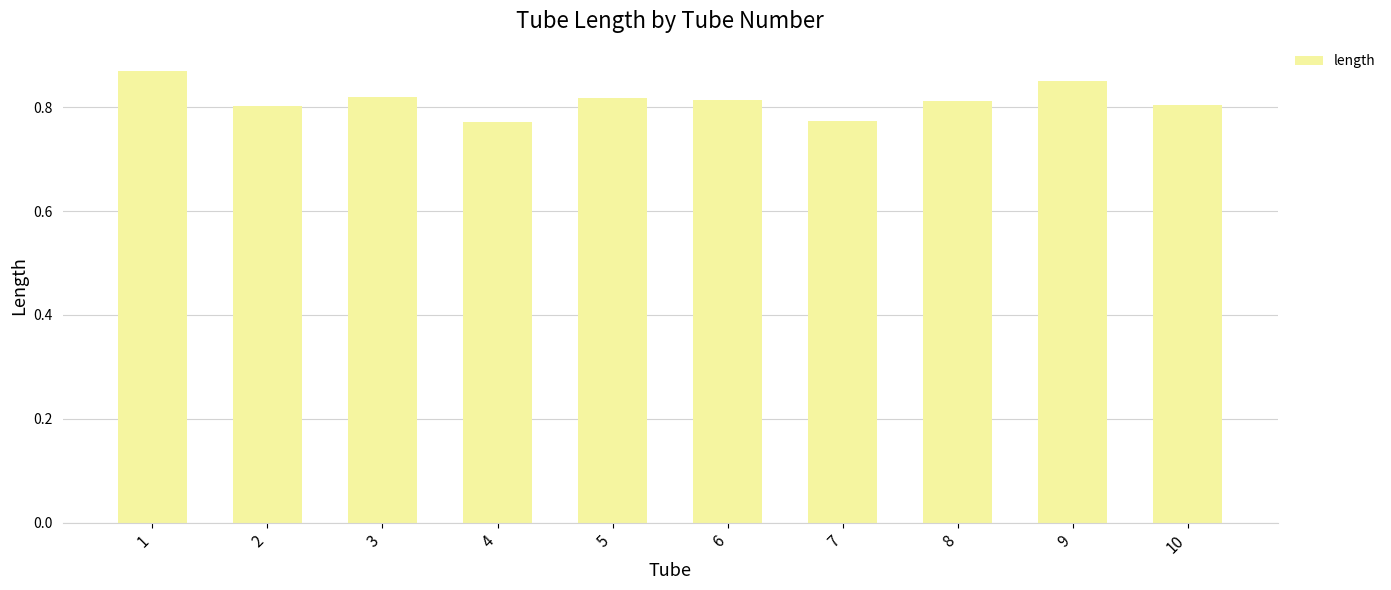

The value at 9 is 1.4. True or false?

False